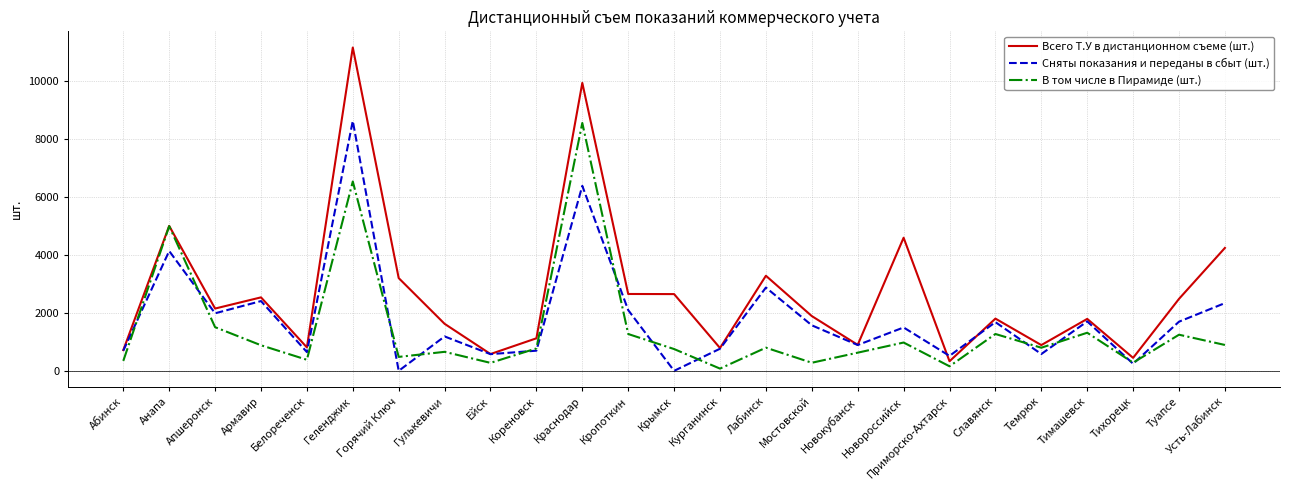

At which label does Сняты показания и переданы в сбыт (шт.) first exceed 1497?

Анапа